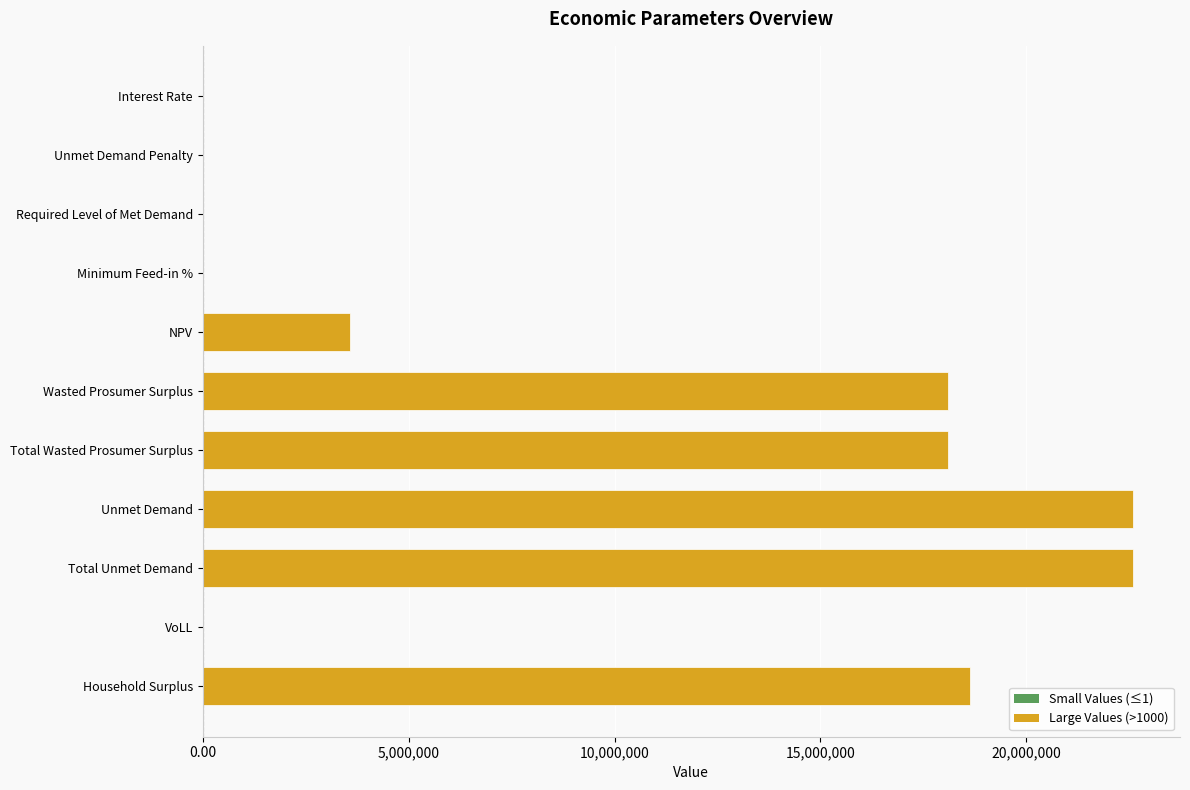

What is the sum of all values?

103597440.9